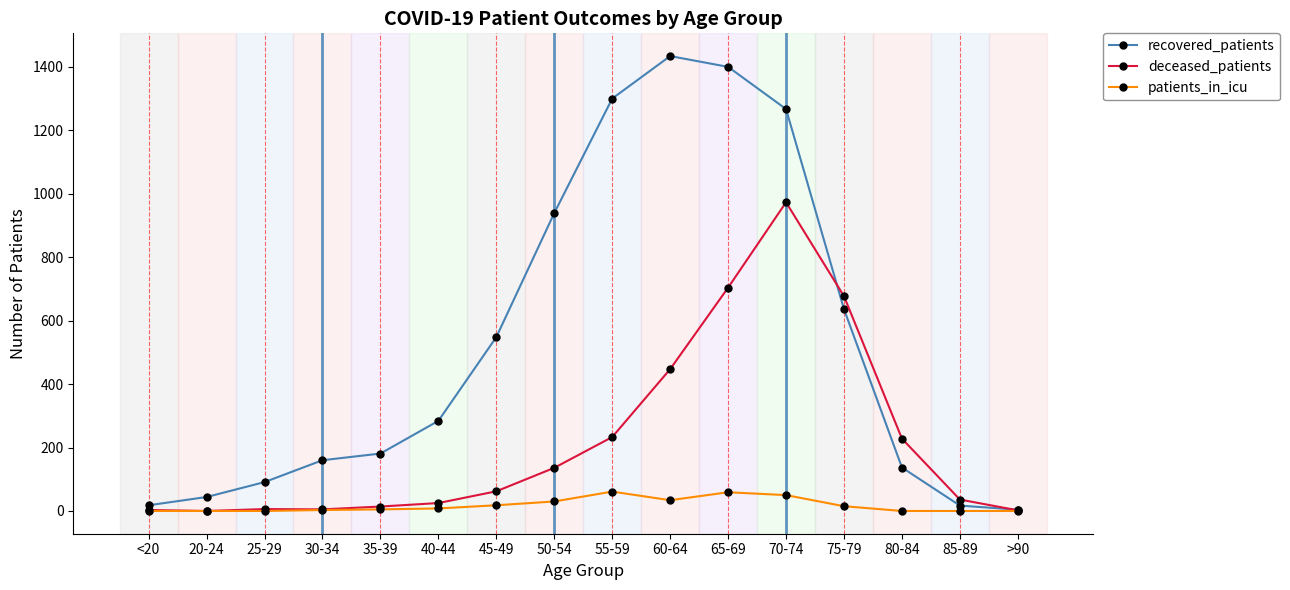

At which category is the sum across all series the highest?

70-74